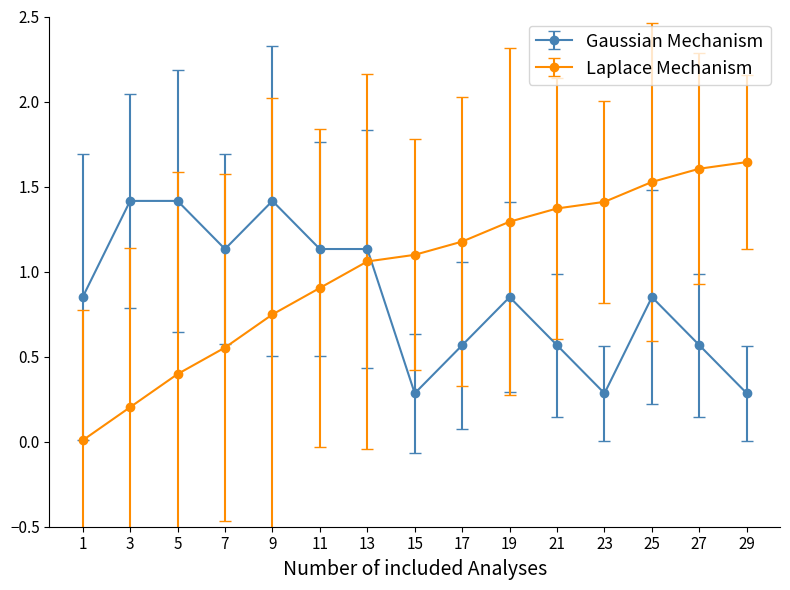

What is the sum of all Laplace Mechanism values?

15.0